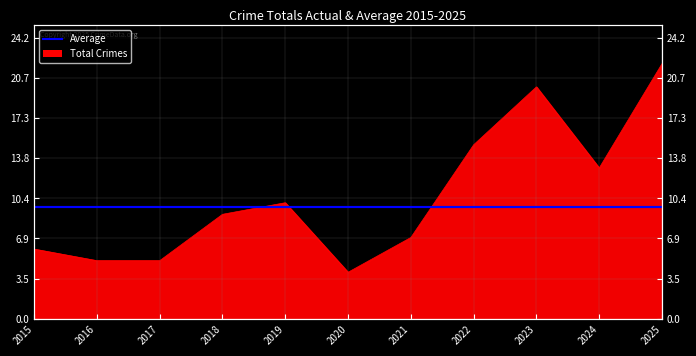

Is it true that the value at 2020 is 2?

False